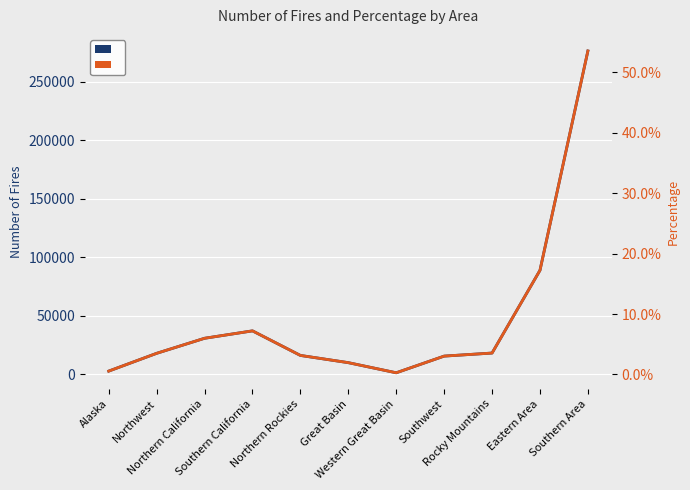

What is the average value of the Number of Fires series?

46910.3